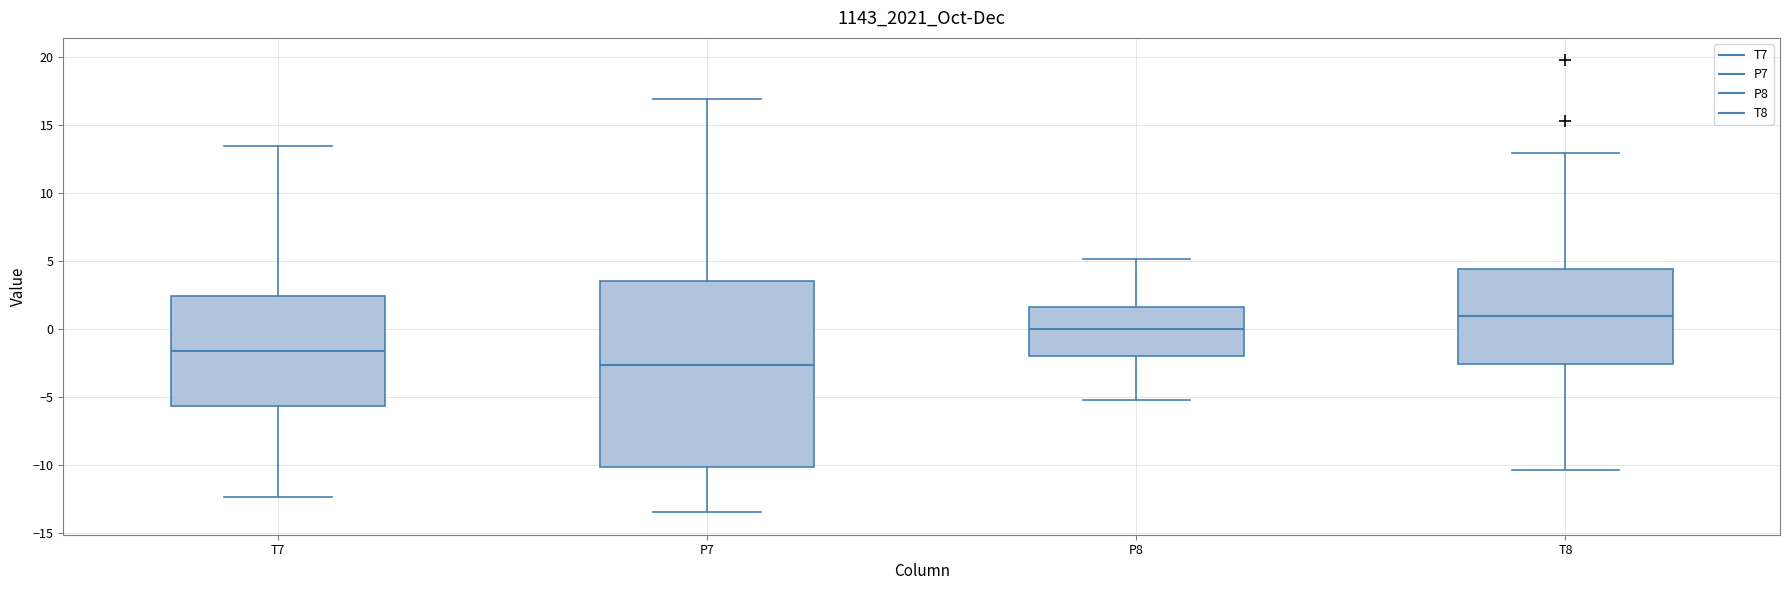

Reading left to right, read every box against the y-axis: the position of its median line, the range the box covers, and the ends of its whiskers. The values are not printed on the chart, so give them approximately, as read against the axis.

T7: median -1.5, box -5.5 to 2.5, whiskers -12.5 to 13.5
P7: median -2.5, box -10.0 to 3.5, whiskers -13.5 to 17.0
P8: median 0.0, box -2.0 to 1.5, whiskers -5.0 to 5.0
T8: median 1.0, box -2.5 to 4.5, whiskers -10.5 to 13.0